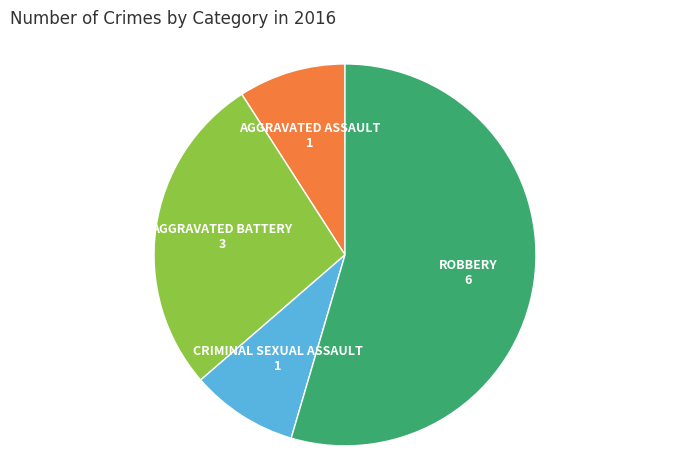

Is there a majority slice in this chart?

Yes